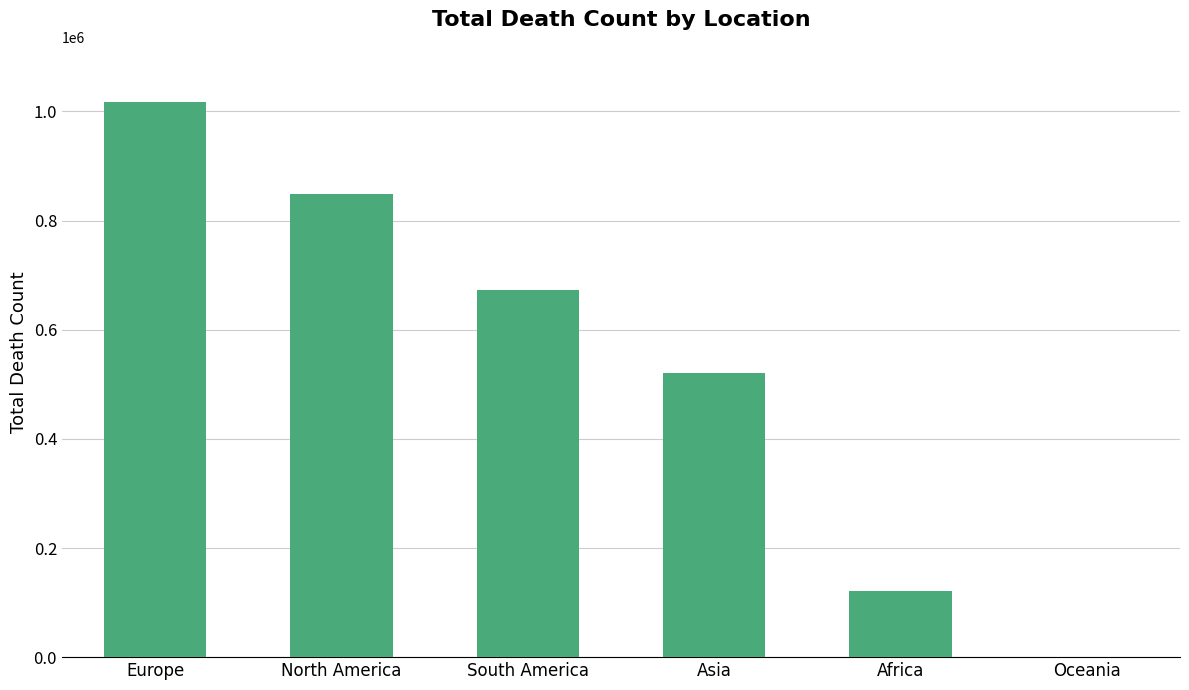

What is the maximum value shown in the chart?

1016750